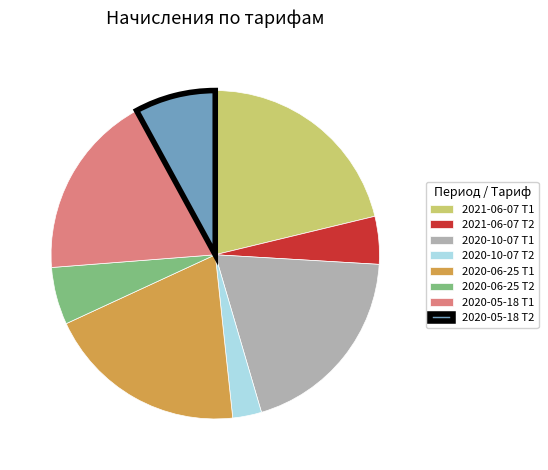

Is 2020-10-07 T2 the majority of the pie?

No